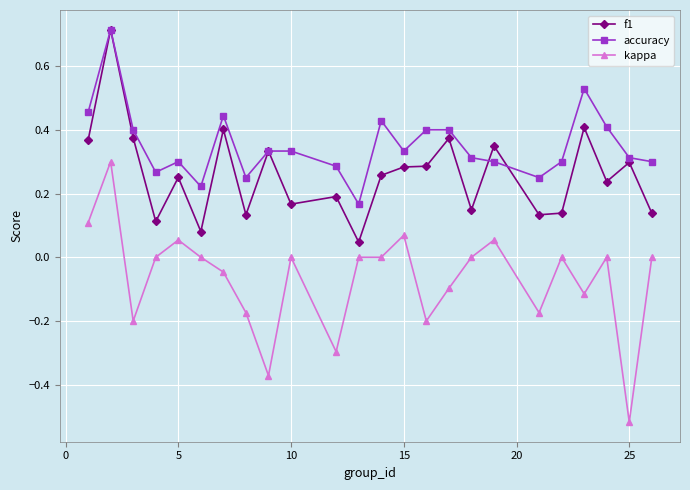

List the series in order of their overall mean, lowest first.

kappa, f1, accuracy